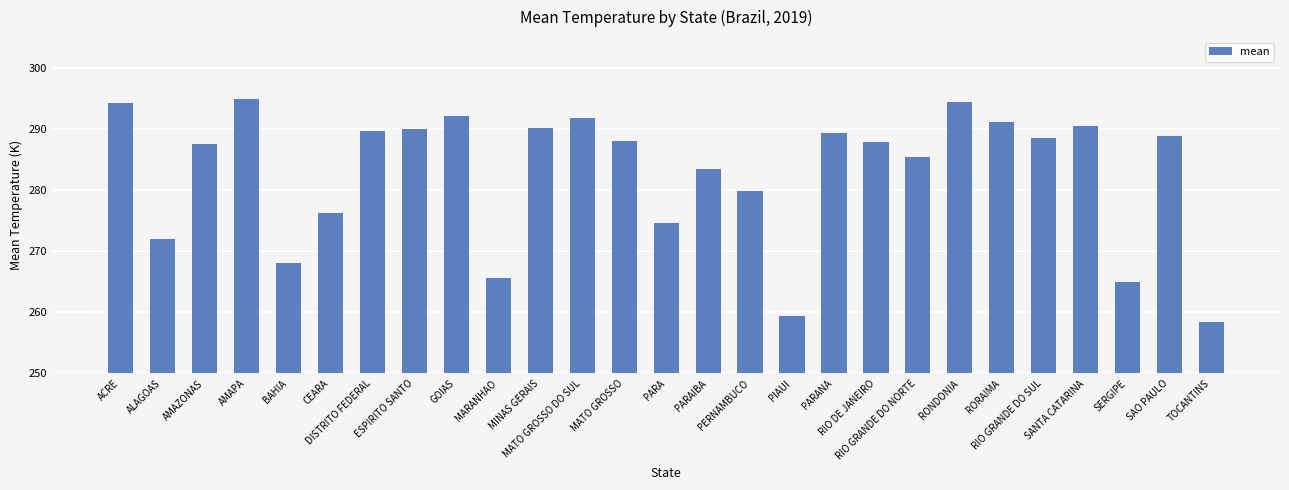

What is the difference between the maximum and second lowest values?

35.4